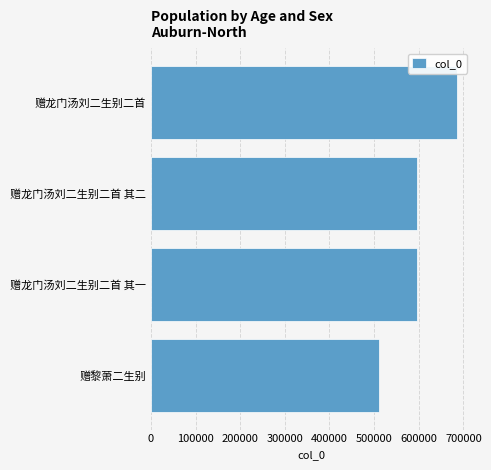

What is the difference between the maximum and minimum values?

175084